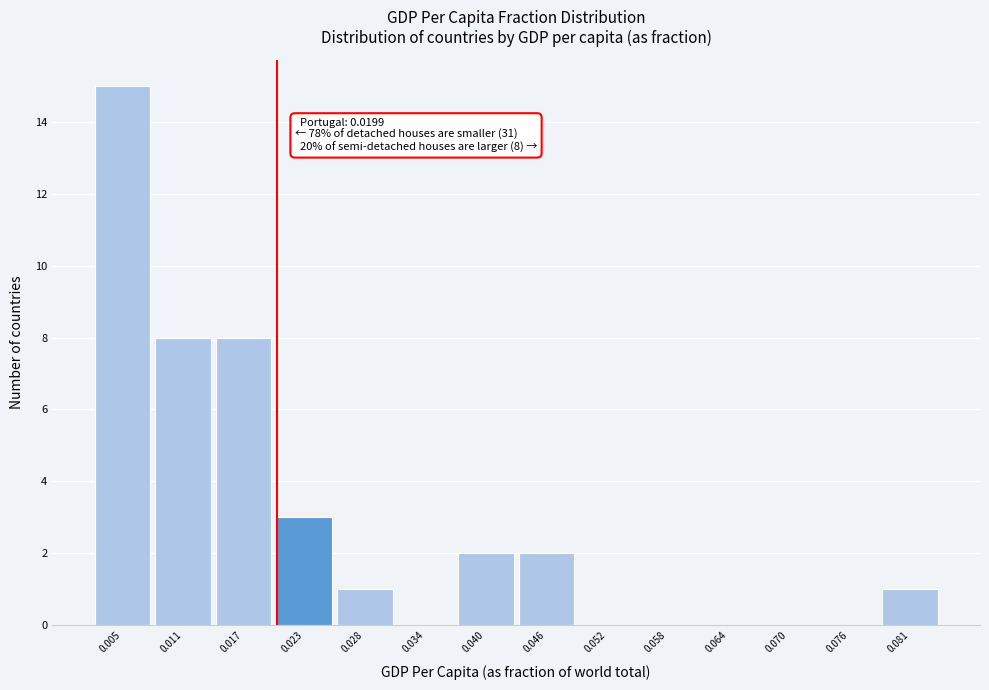

Over which range of the x-axis is the bar tallest?

0.002 to 0.008